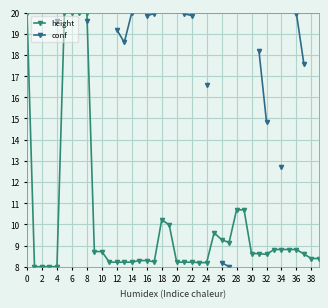

How many series are shown in this chart?

2